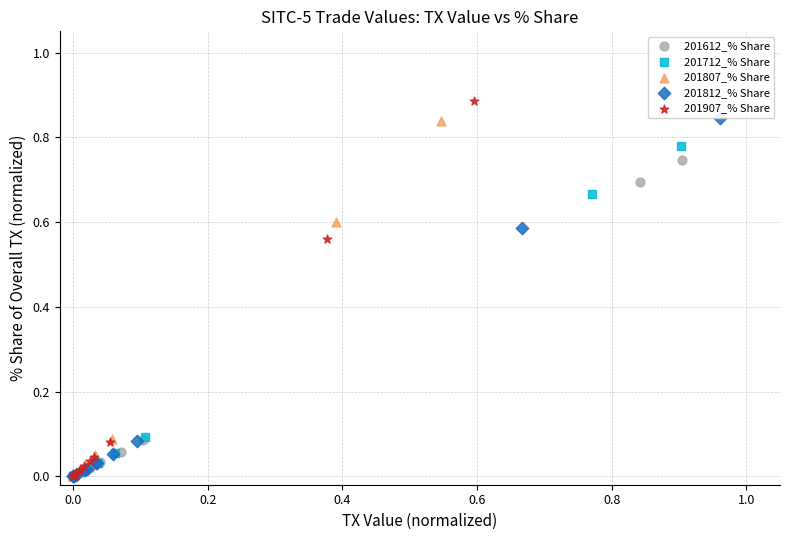

Which series has the widest spread of Y values?

201907_% Share